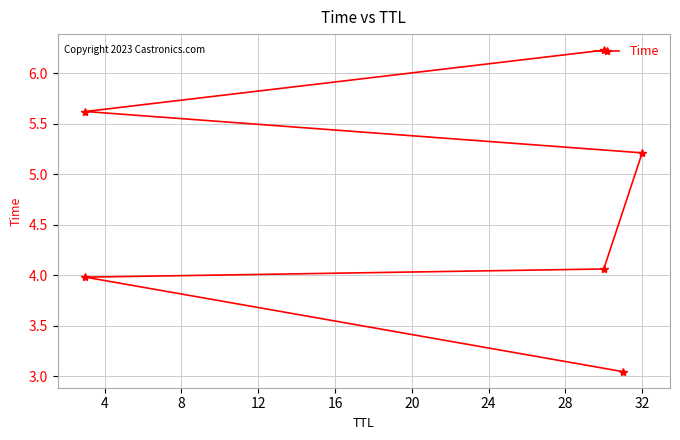

True or false: the data shows 4.3 at 0.

False